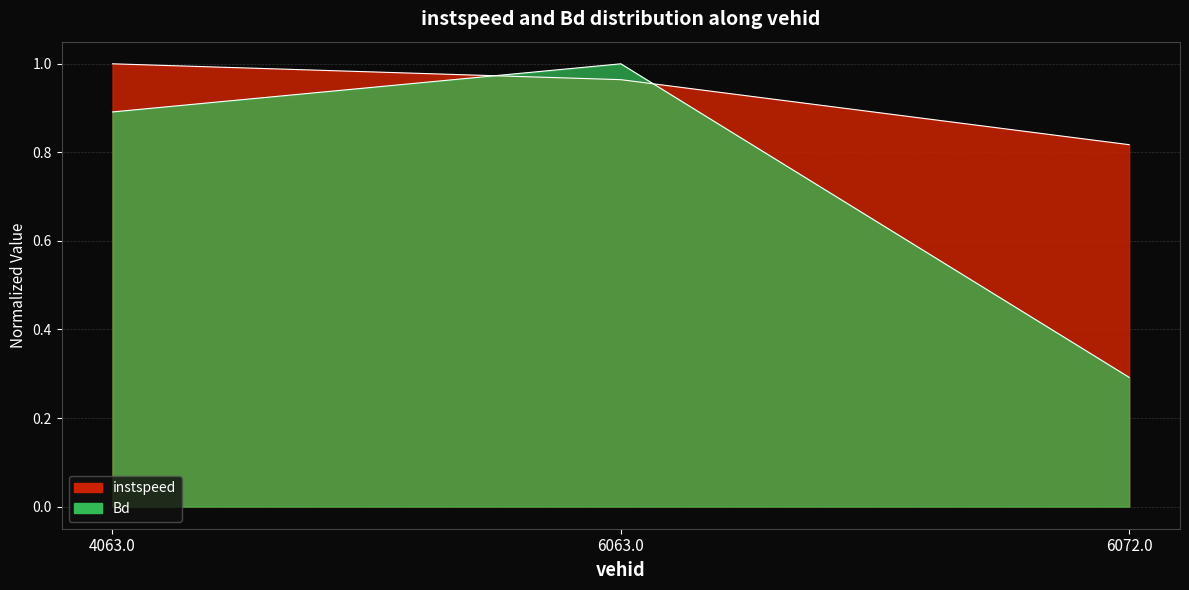

Is it true that instspeed equals 1.0 at 4063.0?

True